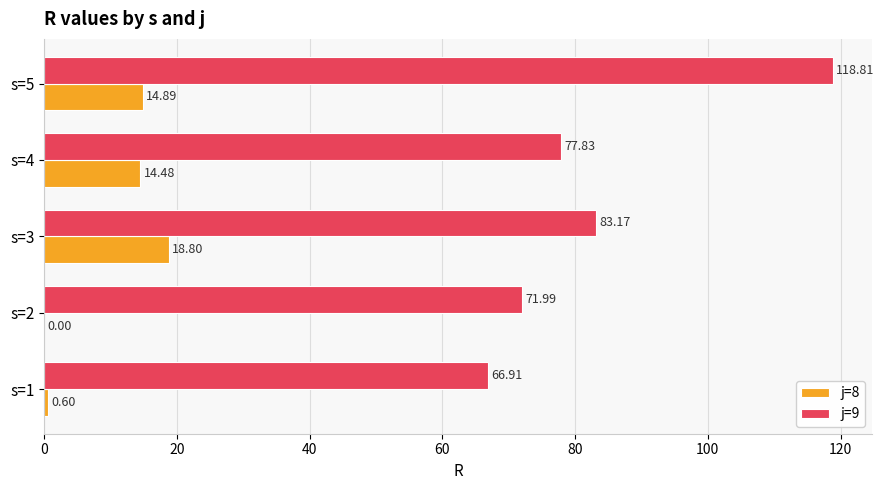

What is the sum of all j=9 values?

418.7